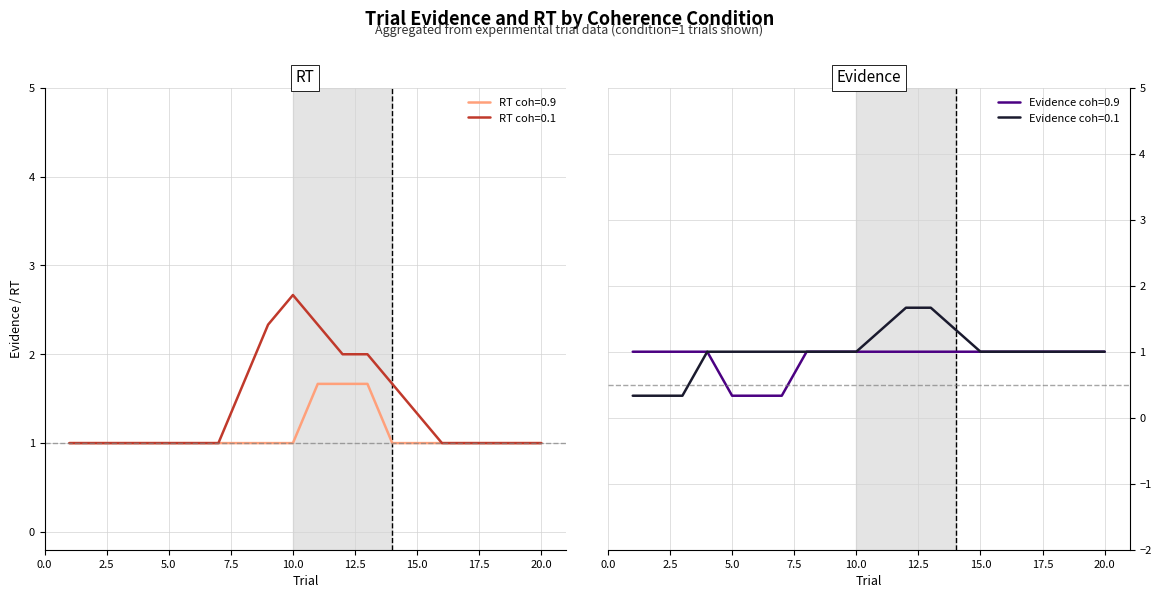

What is the difference between the highest and lowest values at 2?

2.0